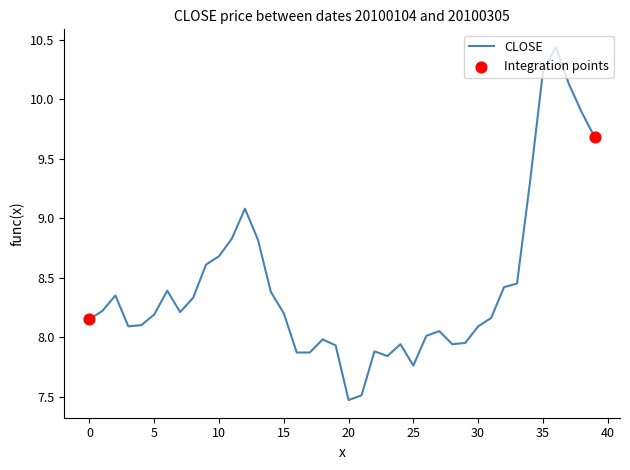

What is the minimum value shown in the chart?

7.5